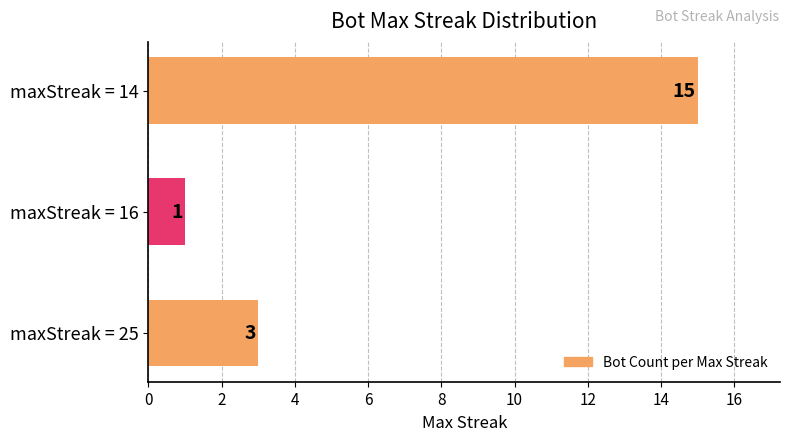

What is the maximum value shown in the chart?

15